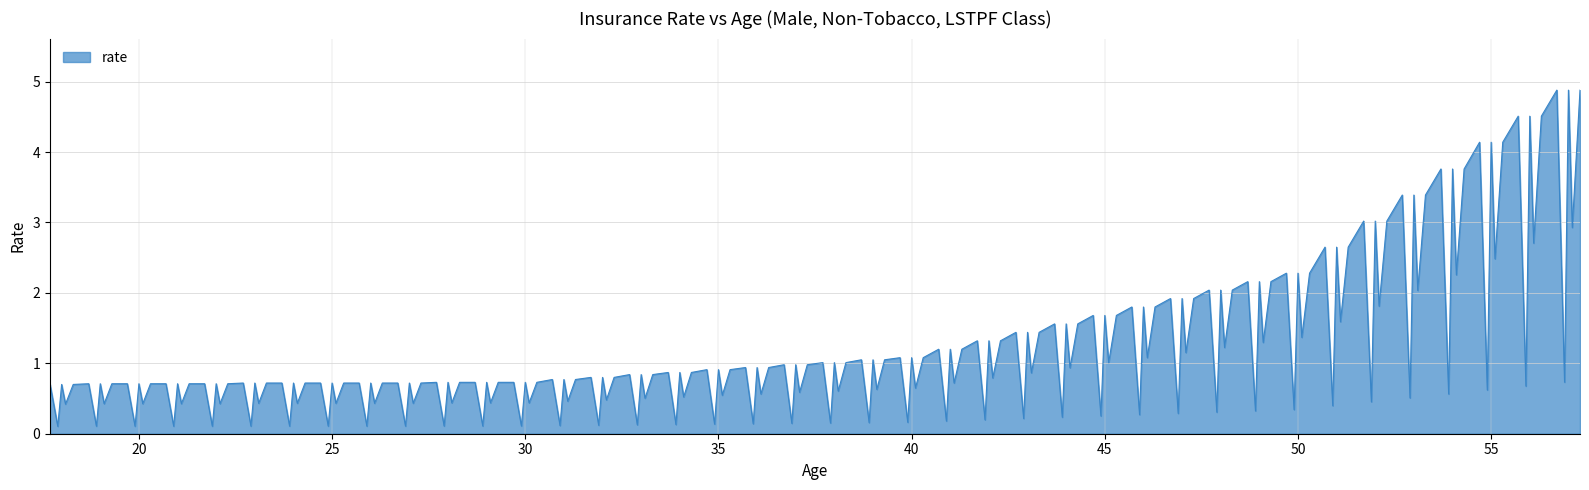

Does the chart have visible grid lines?

Yes